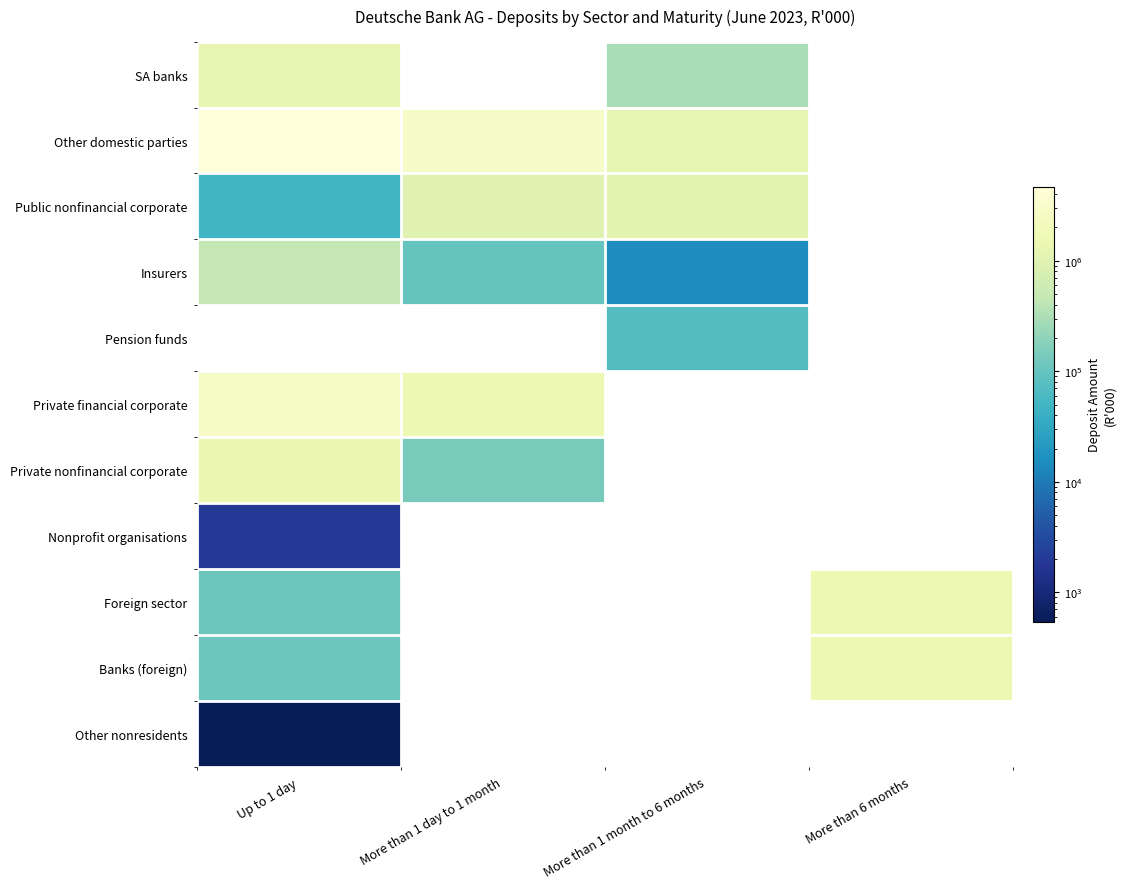

True or false: Banks (foreign) has a value of 111338.0 at Up to 1 day.

True